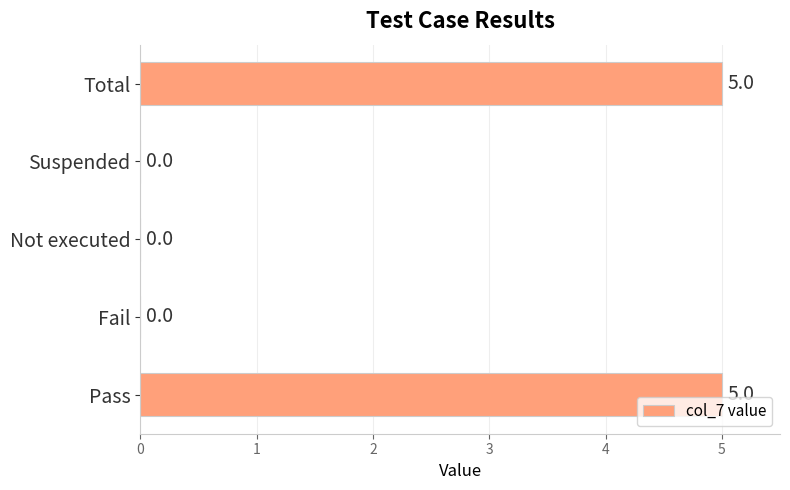

What is the maximum value shown in the chart?

5